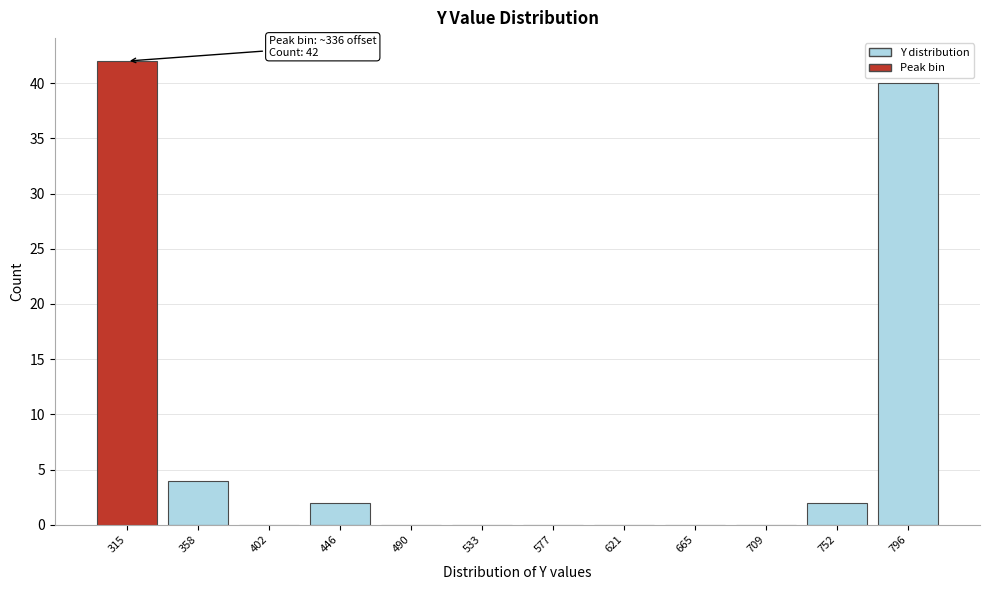

Reading left to right, list all the values displayed in this chart.

315=42	358=4	402=0	446=2	490=0	533=0	577=0	621=0	665=0	709=0	752=2	796=40